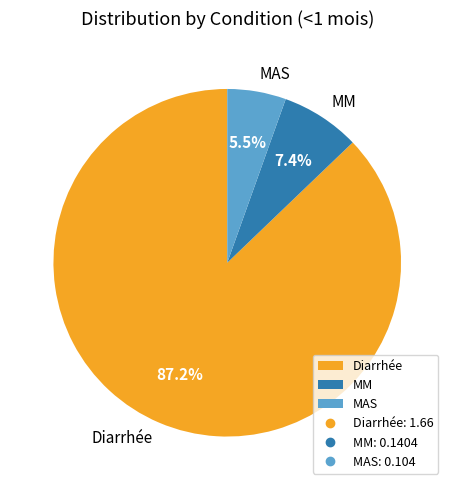

Which category has the smallest portion of the pie?

MAS